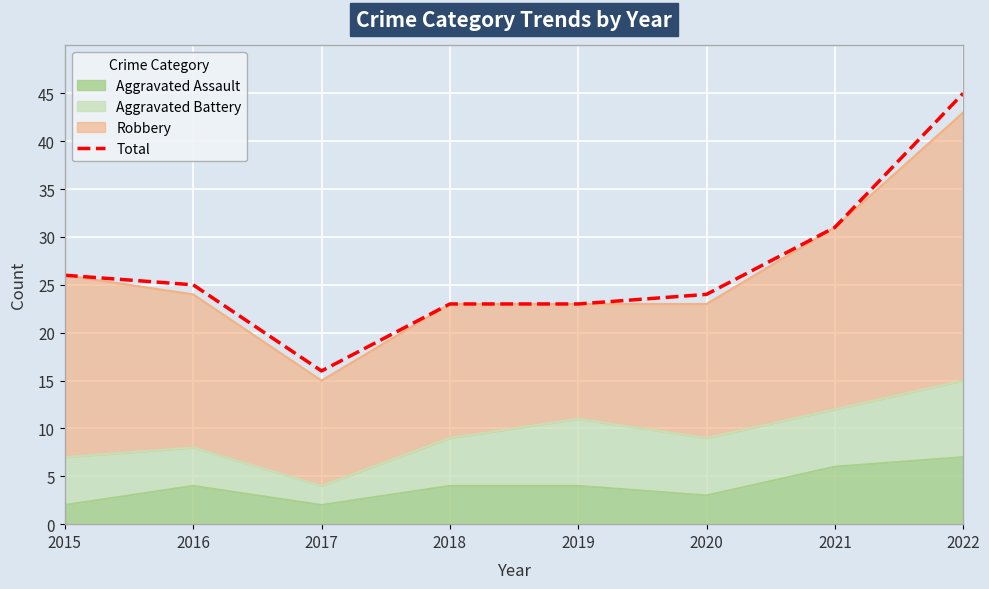

At which label is the value closest to 30?

2021